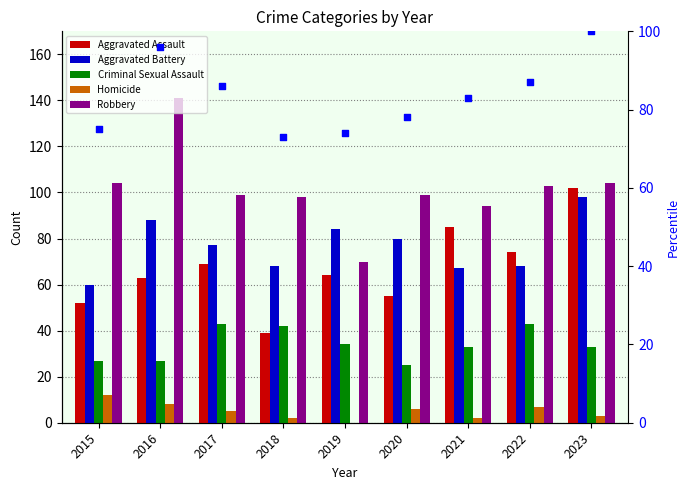

Is the value of Aggravated Battery at 2018 greater than the value of Homicide at 2020?

Yes